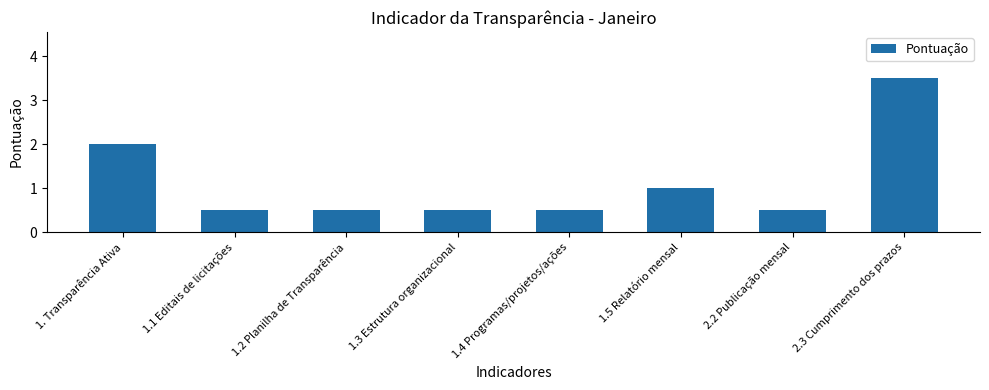

Which has a higher value, 1. Transparência Ativa or 2.3 Cumprimento dos prazos?

2.3 Cumprimento dos prazos